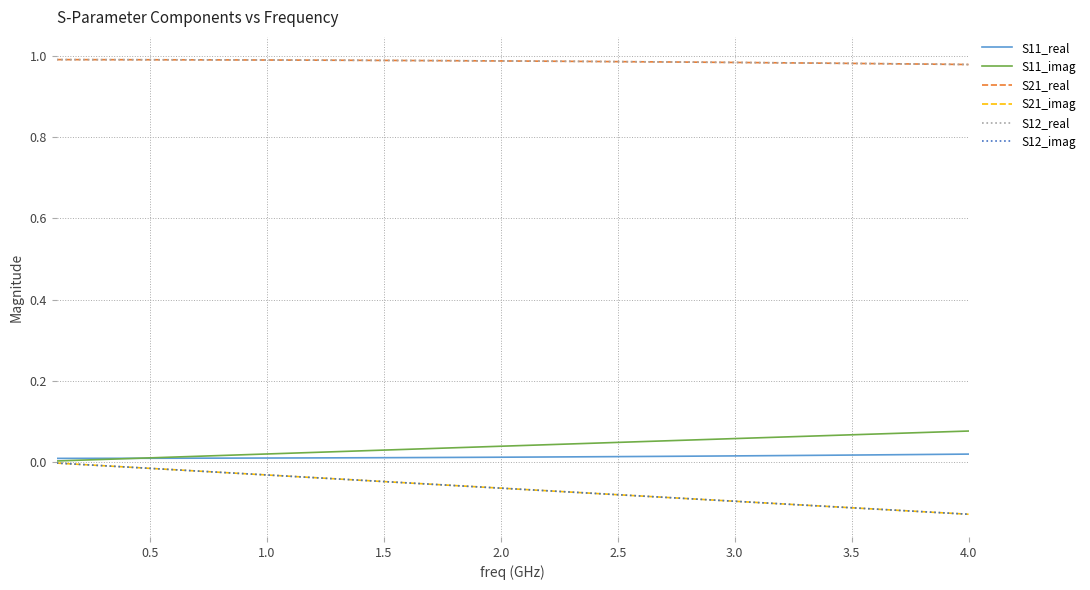

How many S11_real values are between 0 and 1?

40